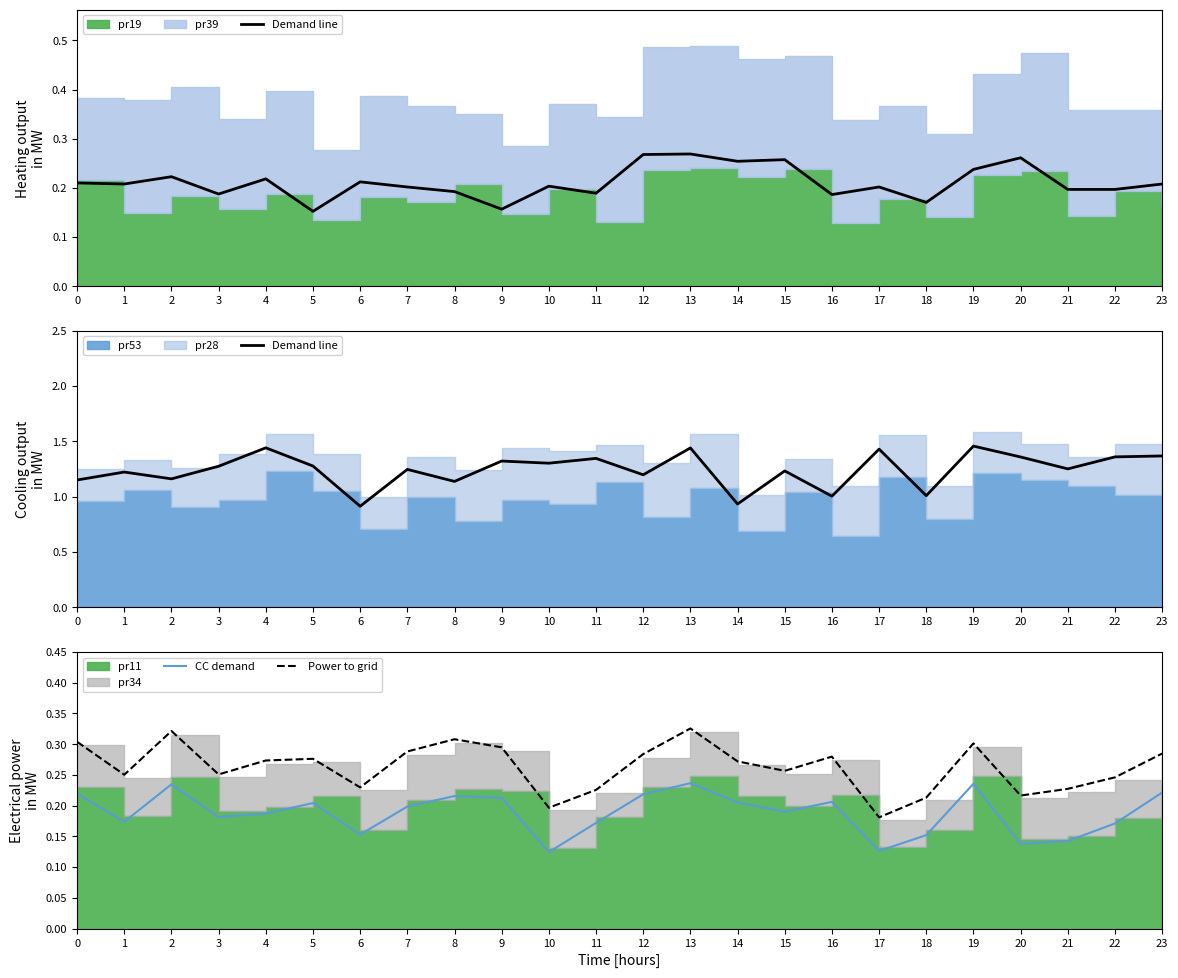

At which category is the sum across all series the highest?

13